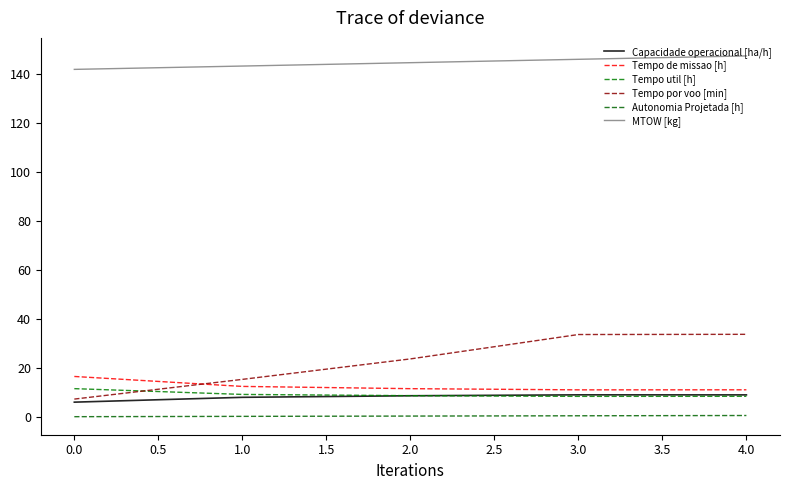

Which series ends up on top after the final intersection of Tempo de missao [h] and Tempo por voo [min]?

Tempo por voo [min]